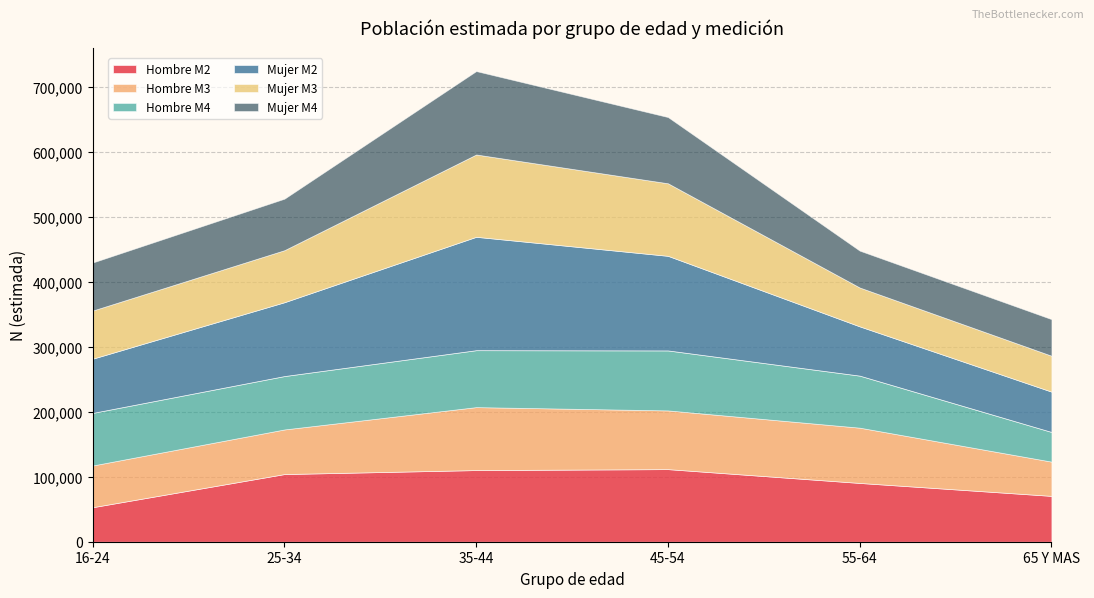

Reading left to right, list all the values displayed in this chart.

Hombre M2: 53082	104045	110179	111636	90393	70514
Hombre M3: 64171	68640	96828	90300	85010	52684
Hombre M4: 80806	82055	87525	92207	79994	45591
Mujer M2: 83413	113562	174357	145487	75751	62031
Mujer M3: 74029	80032	126595	111581	59774	55219
Mujer M4: 73842	79190	128252	101834	56688	56252